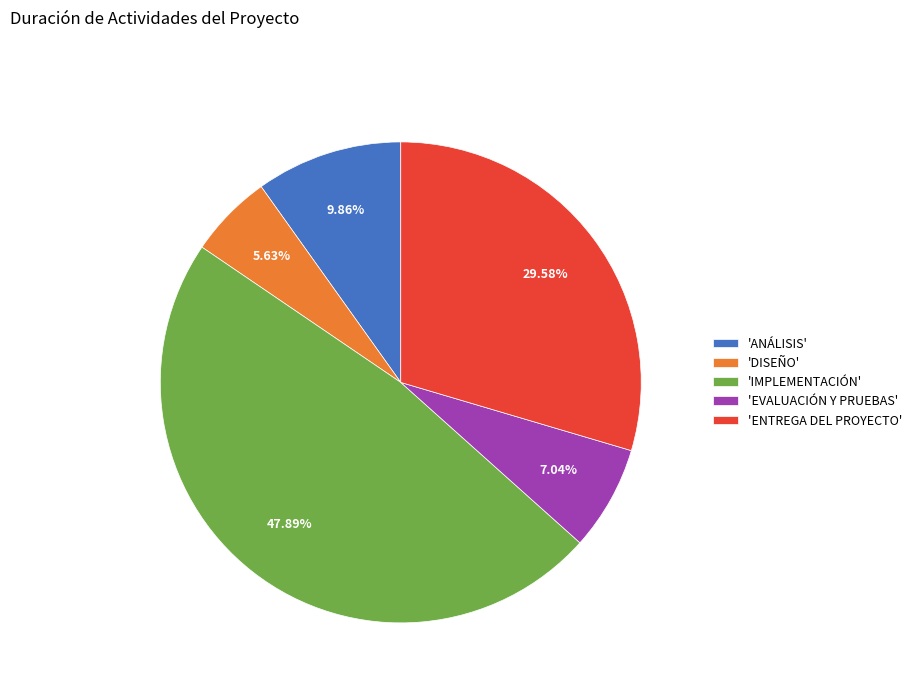

Which category has the biggest portion of the pie?

'IMPLEMENTACIÓN'